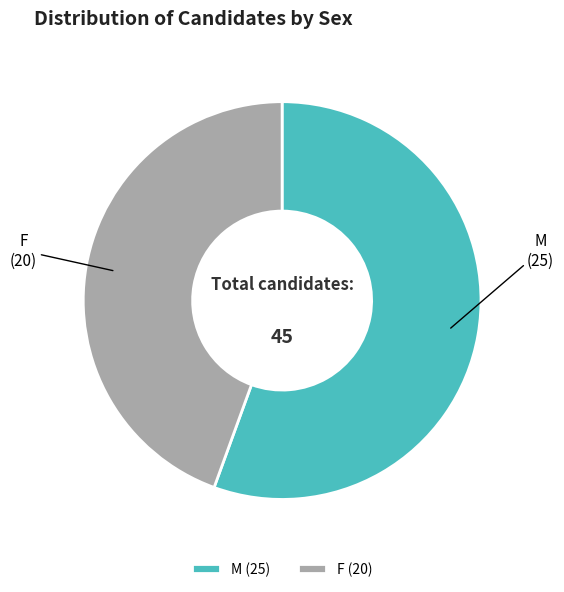

What is the largest slice in the pie chart?

M